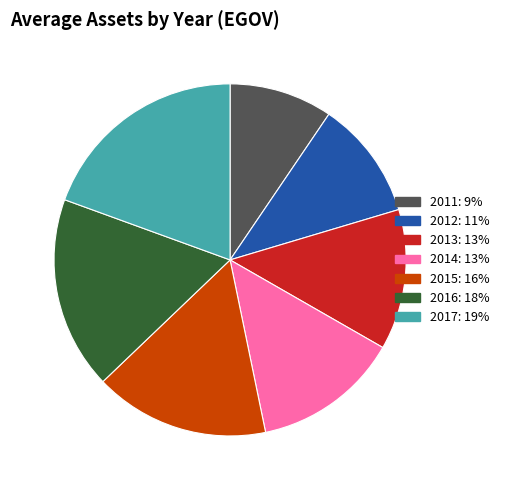

Is there any slice that represents more than half of the pie?

No